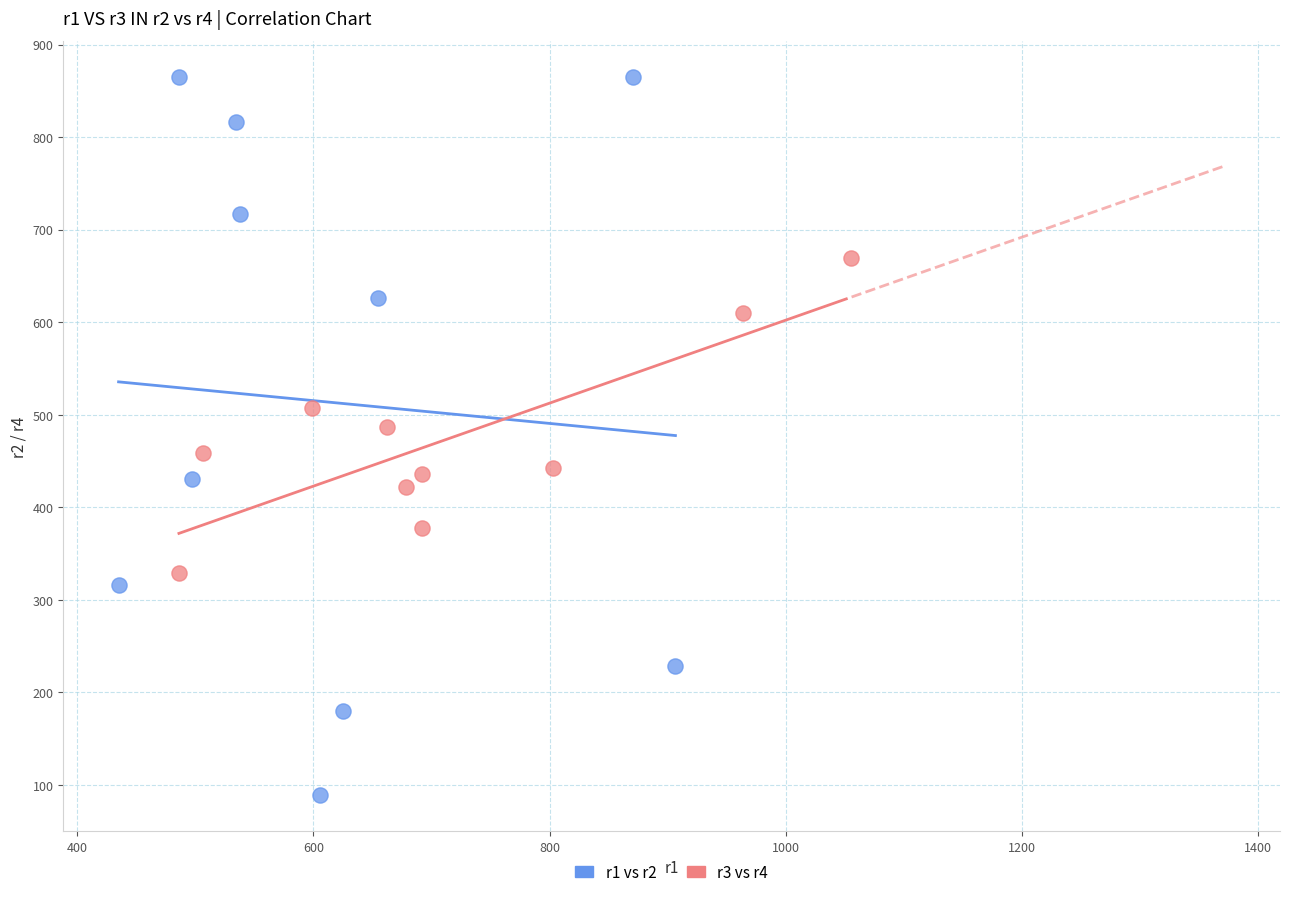

Which series reaches the minimum Y coordinate?

r1 vs r2